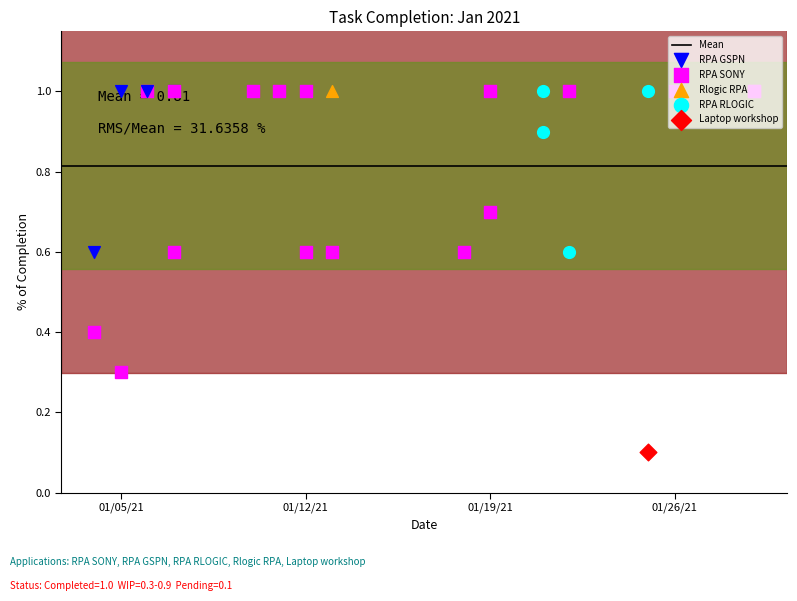

What is the change in value from 4 to 12?

-0.4